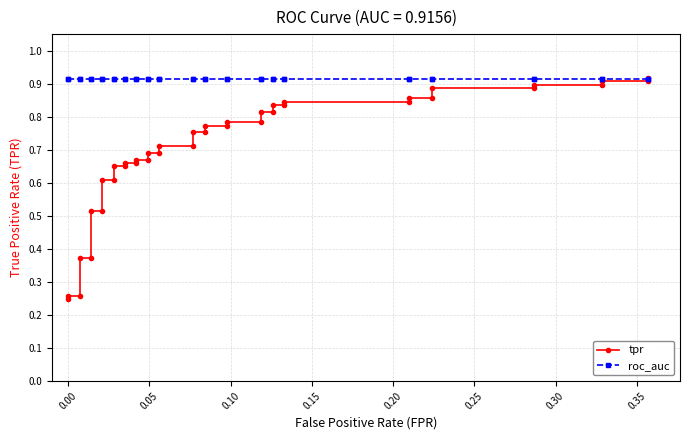

Count the number of categories in the chart.

40